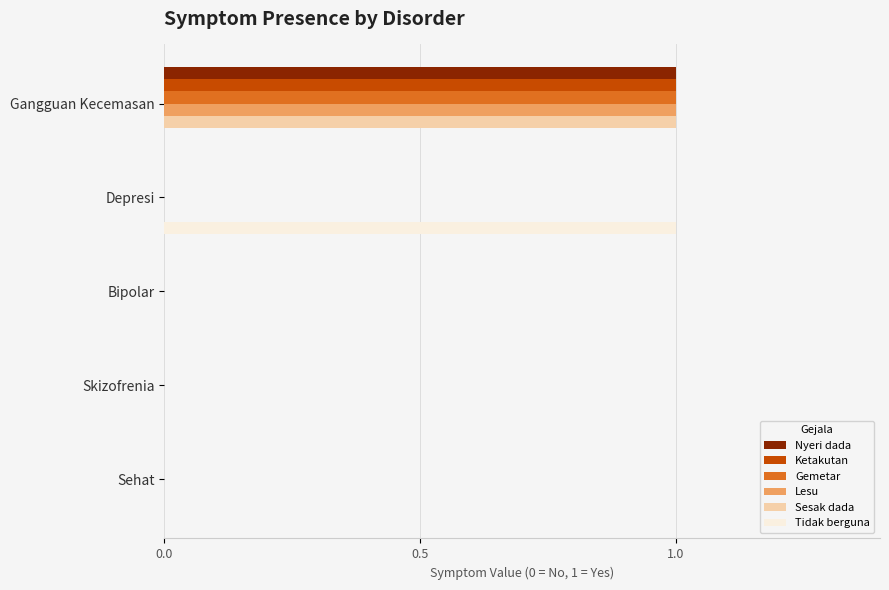

At which category is the sum across all series the highest?

Gangguan Kecemasan